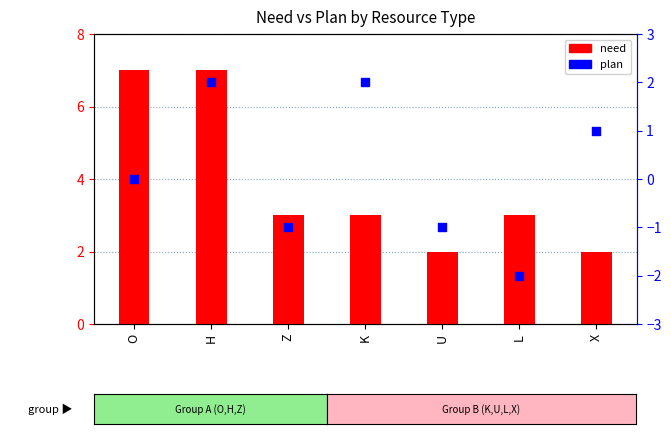

At how many categories does at least one series exceed 3?

2